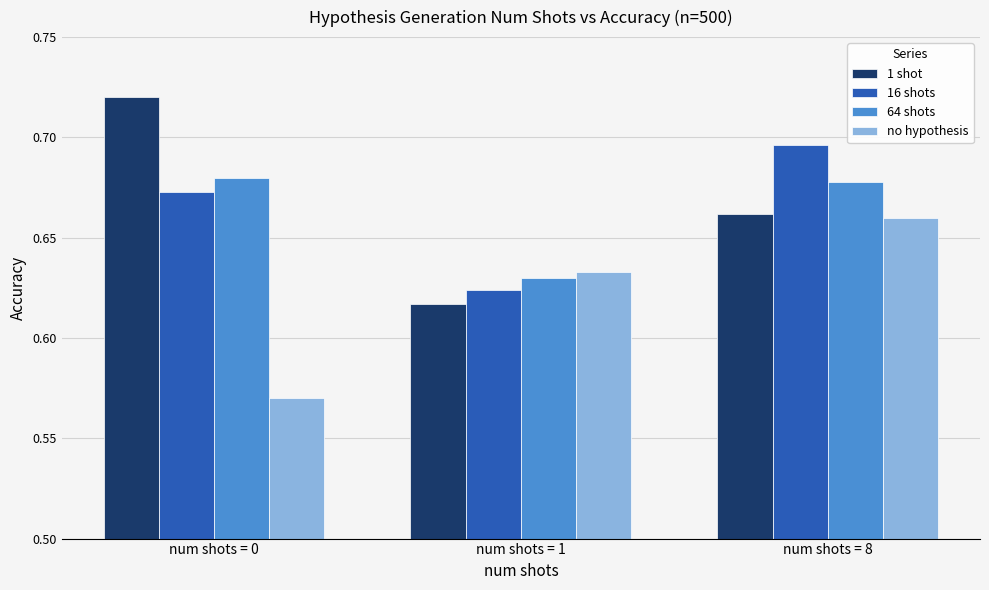

How many no hypothesis values are between 0 and 1?

3